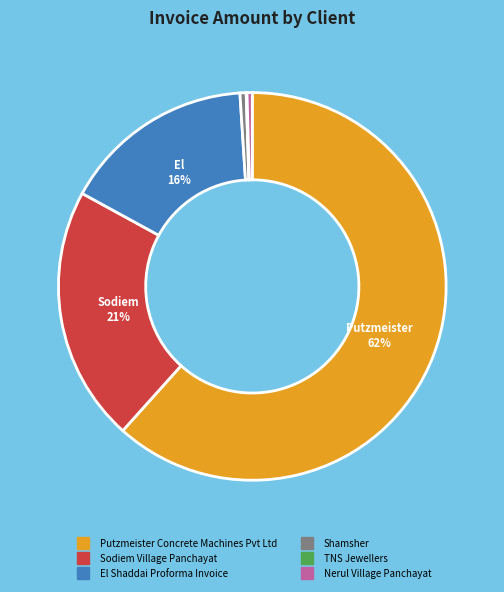

Between Sodiem Village Panchayat and Putzmeister Concrete Machines Pvt Ltd, which is larger?

Putzmeister Concrete Machines Pvt Ltd